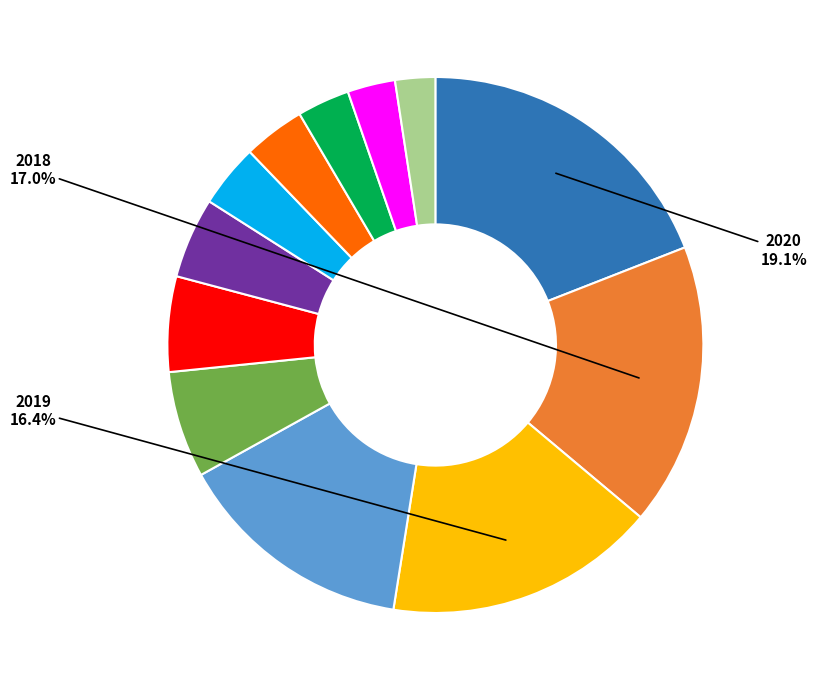

Count the number of slices in the pie.

12